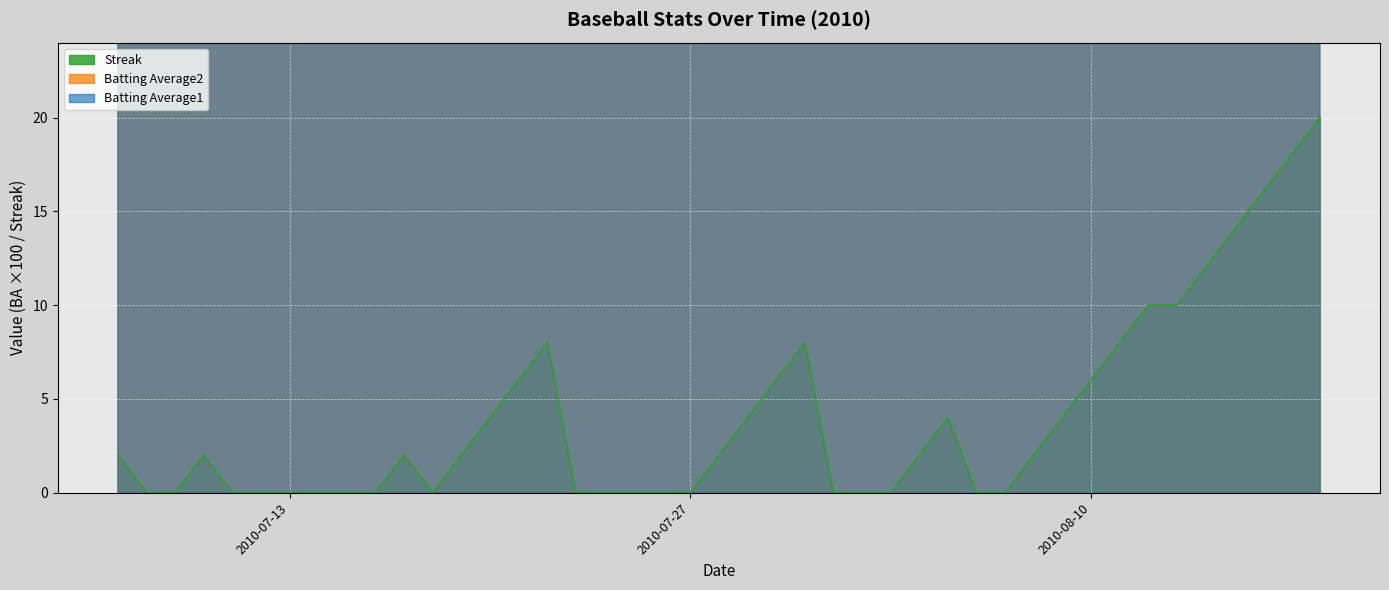

True or false: Batting Average1 and Batting Average2 intersect in this chart.

False